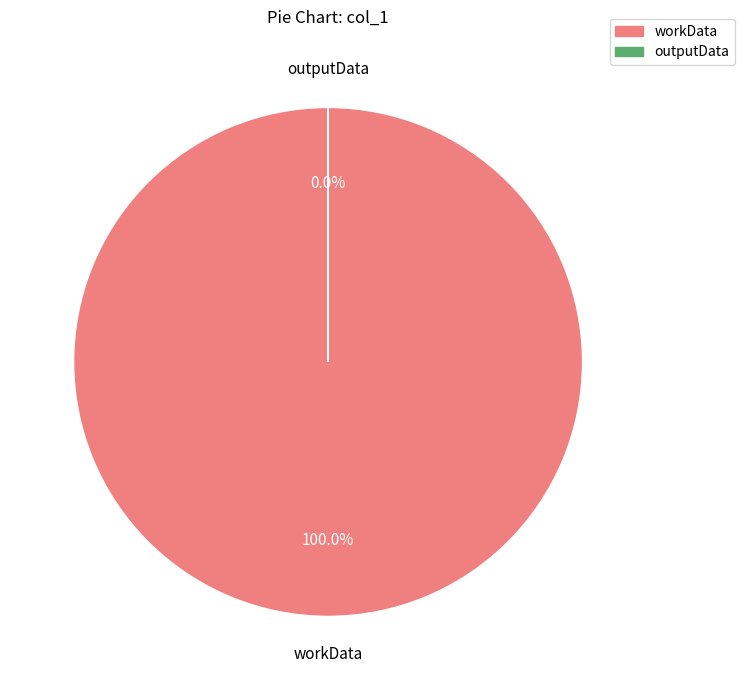

How many segments does this pie chart have?

2